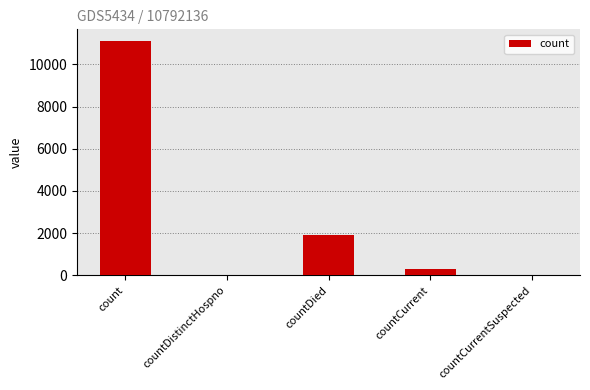

Where is the data nearest to the value 5553?

countDied